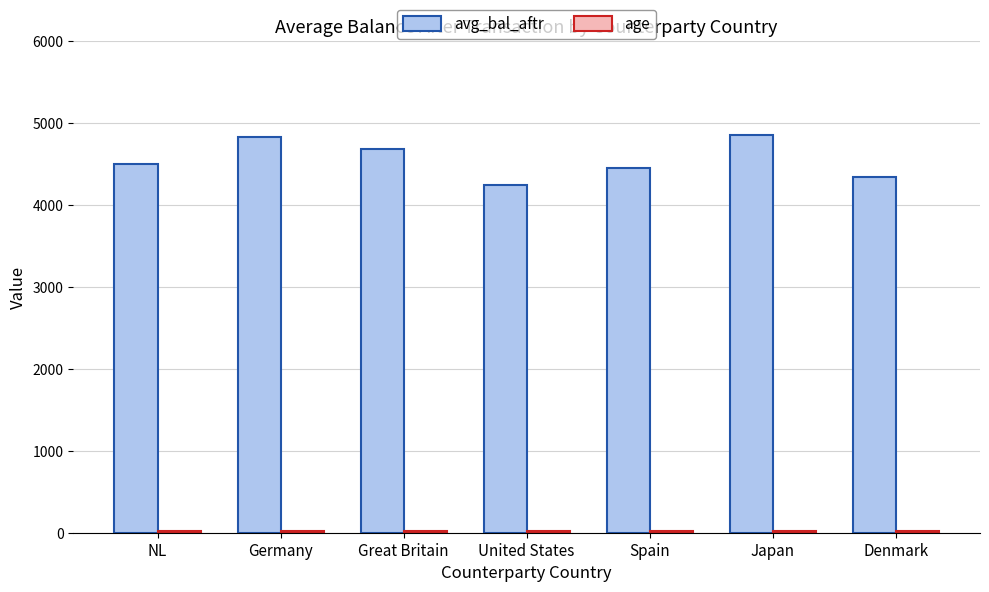

At how many categories does at least one series exceed 878?

7